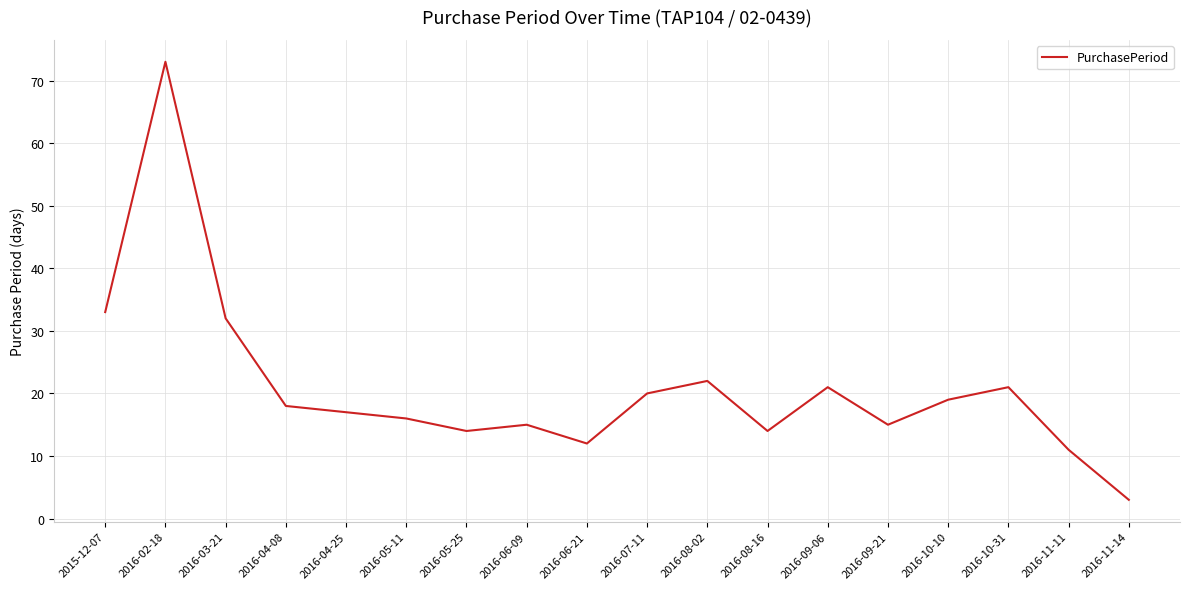

Reading right to left, transcribe all the data shown in this chart.

3	11	21	19	15	21	14	22	20	12	15	14	16	17	18	32	73	33